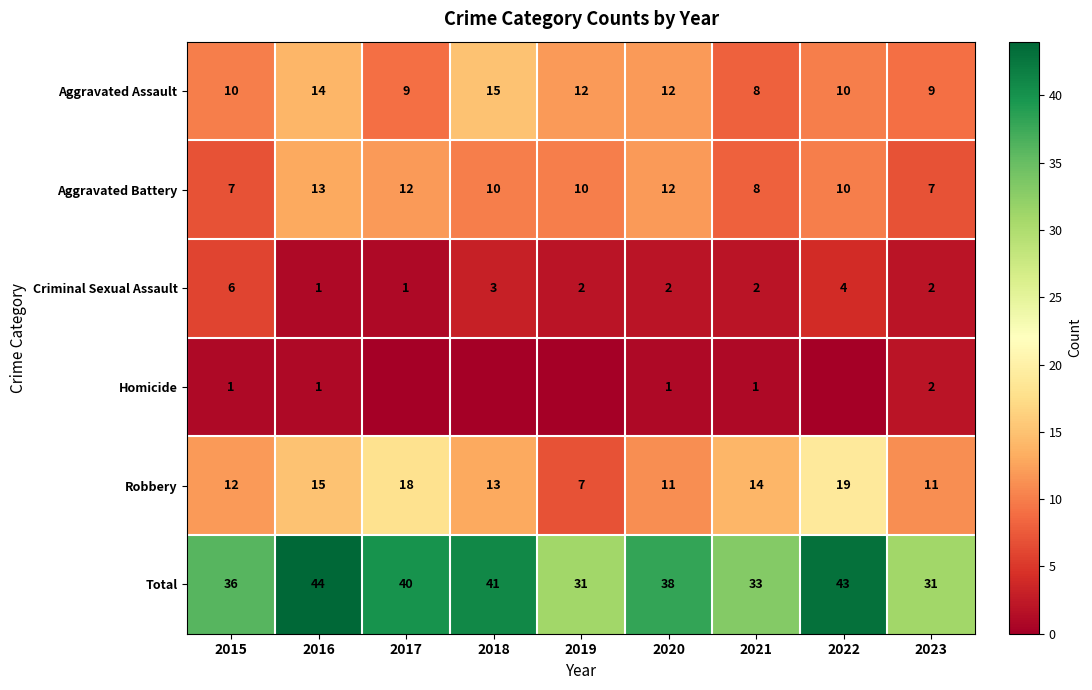

What is the difference between the maximum and minimum values in the Criminal Sexual Assault series?

5